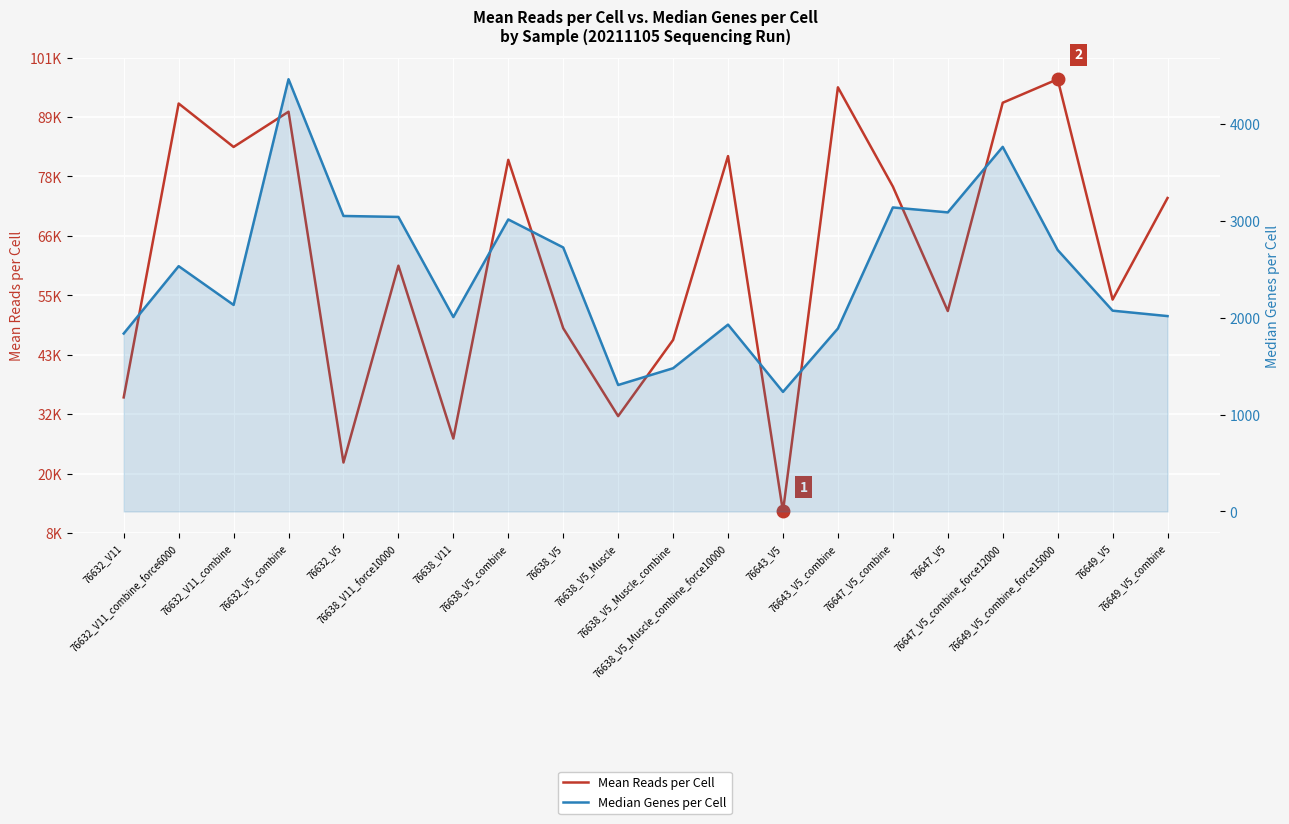

Rank the series at 76638_V5_Muscle from highest to lowest value.

Mean Reads per Cell, Median Genes per Cell